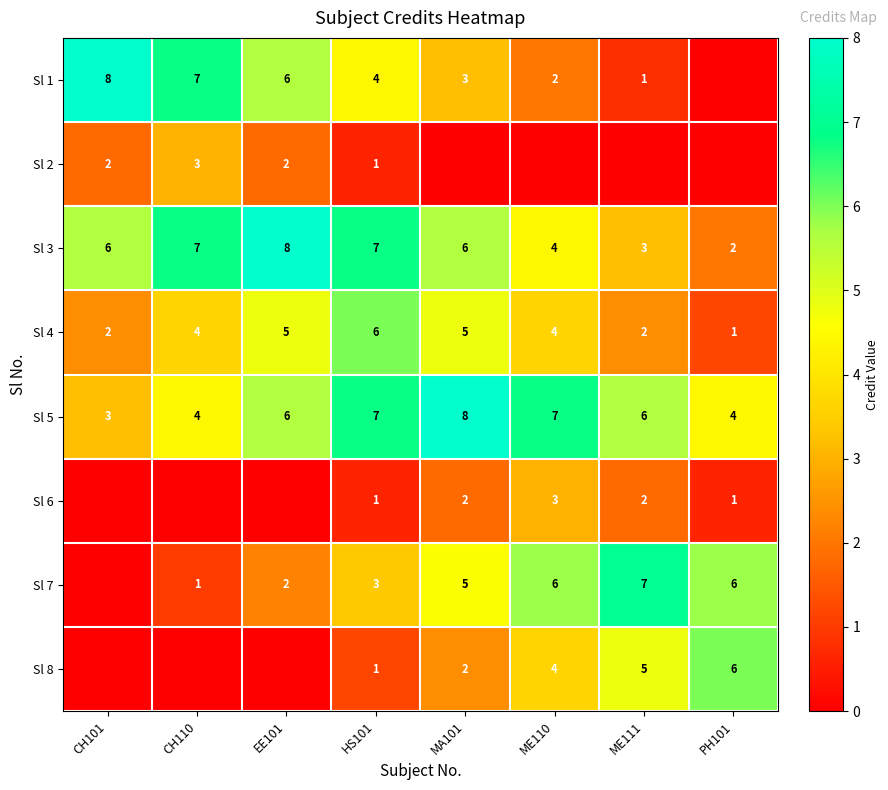

What is the difference between the second highest and minimum values in the Sl 3 series?

5